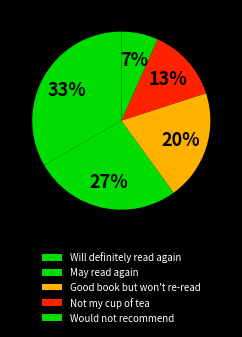

Which category has the smallest portion of the pie?

Would not recommend